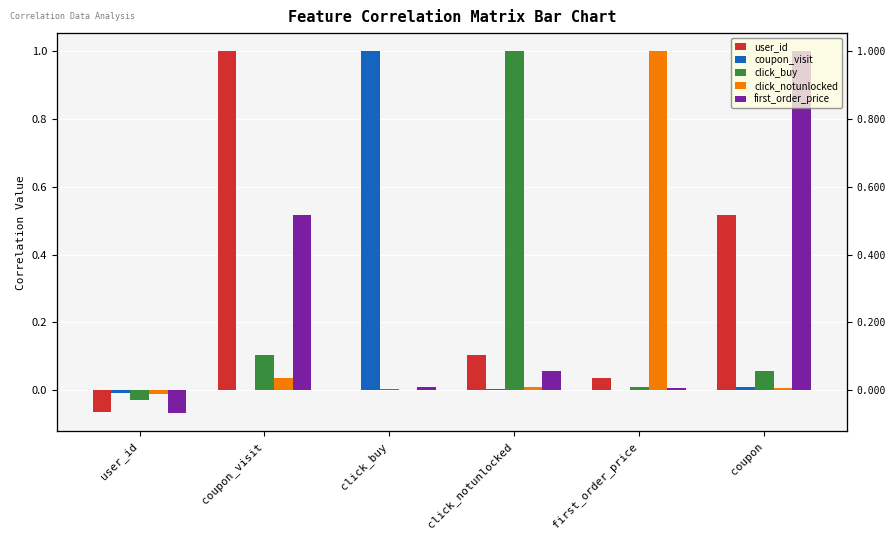

Between click_notunlocked and first_order_price, which series saw the biggest shift?

click_buy